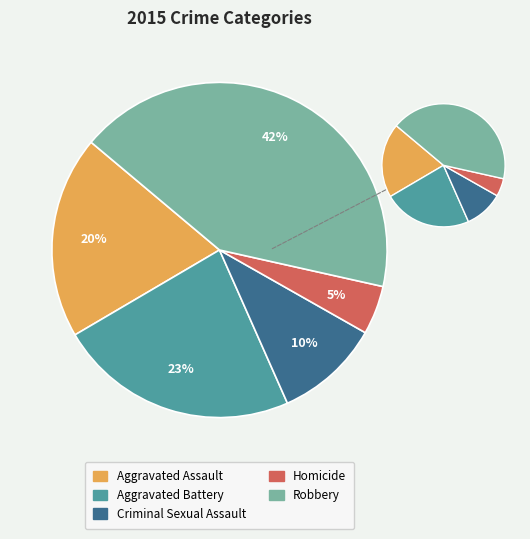

Is Criminal Sexual Assault the majority of the pie?

No